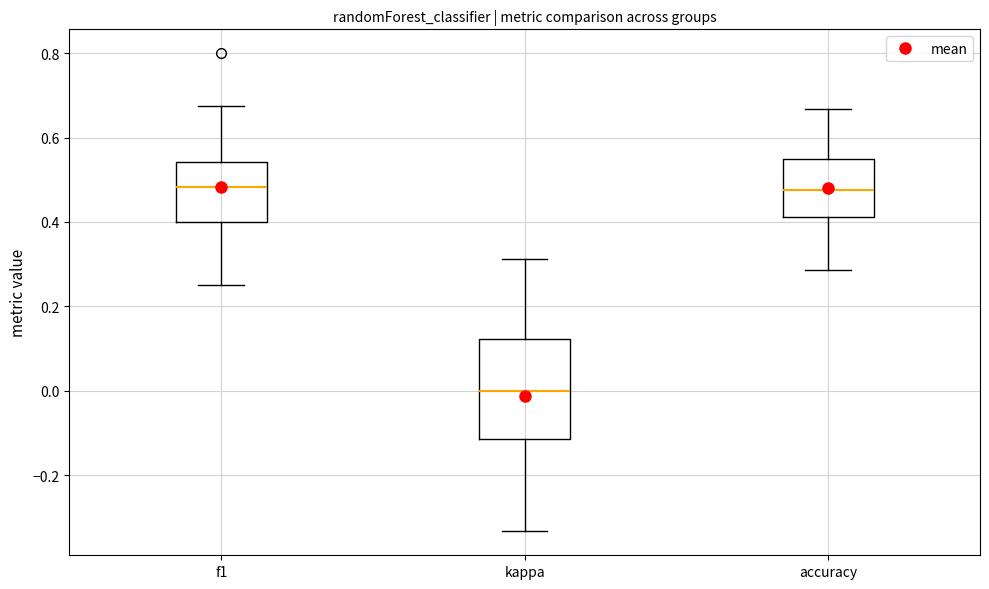

Reading left to right, read every box against the y-axis: the position of its median line, the range the box covers, and the ends of its whiskers. The values are not printed on the chart, so give them approximately, as read against the axis.

f1: median 0.48, box 0.40 to 0.54, whiskers 0.26 to 0.68
kappa: median 0.00, box -0.12 to 0.12, whiskers -0.34 to 0.32
accuracy: median 0.48, box 0.42 to 0.56, whiskers 0.28 to 0.66